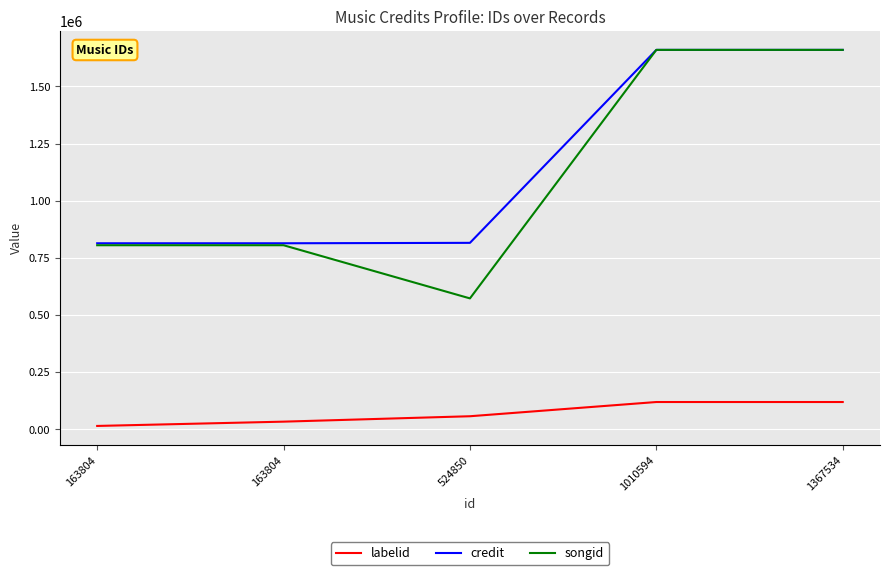

Reading left to right, list all the values displayed in this chart.

labelid: 14805	33569	57242	119475	119475
credit: 814025	814025	815899	1660161	1660161
songid: 805437	805437	572854	1660179	1660179